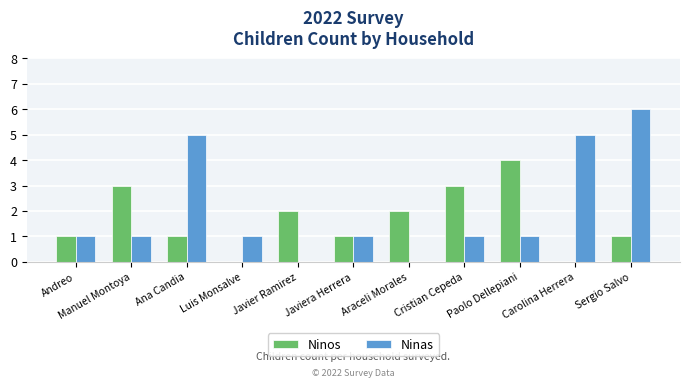

True or false: Ninos has a value of 4 at Paolo Dellepiani.

True